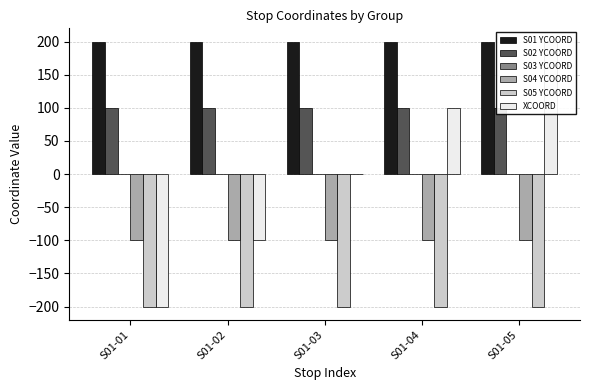

How many bars are there in total?

30